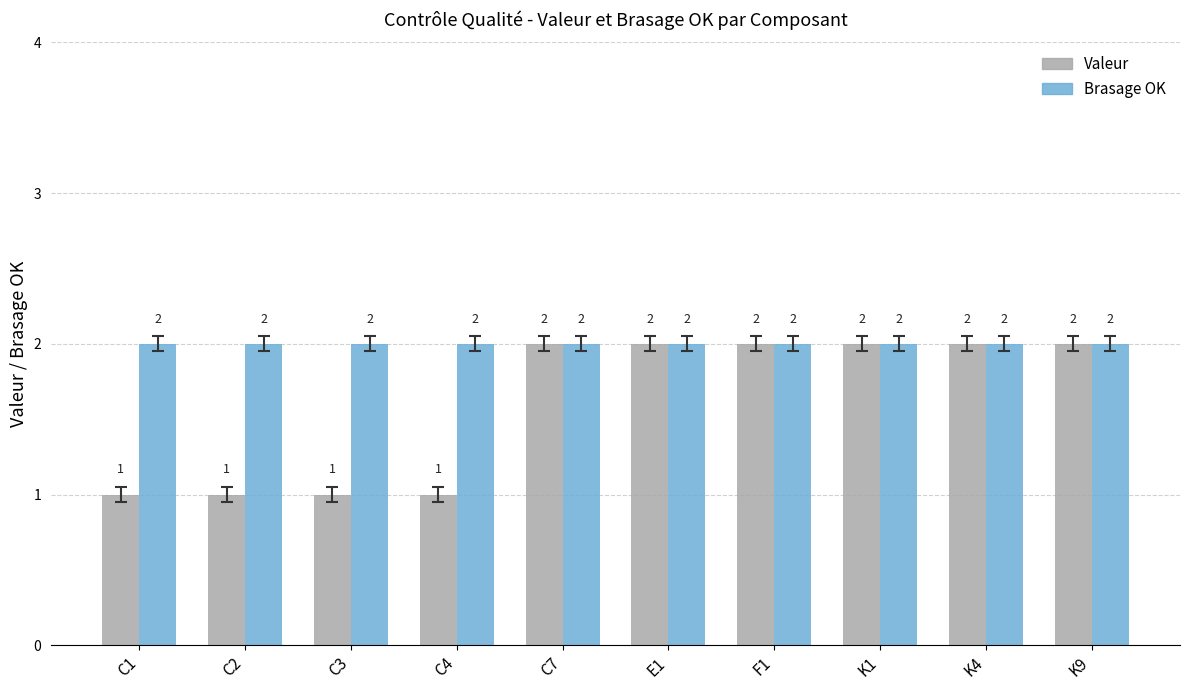

Which series has the largest range (max minus min)?

Valeur